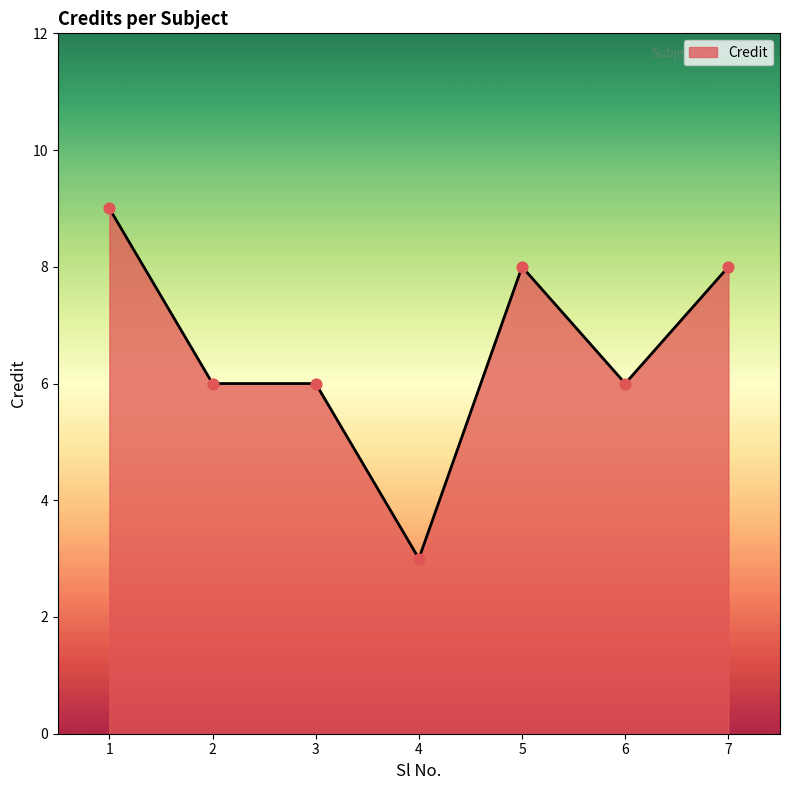

What is the ratio of the value at 4 to the value at 6?

0.5